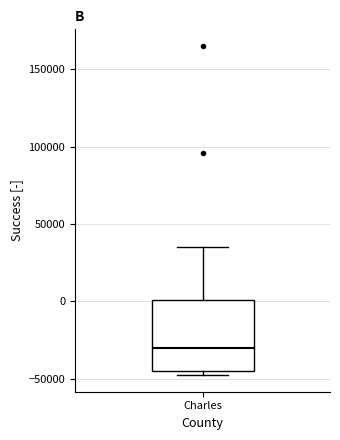

Where is the upper edge of the box for Charles on the y-axis? The values are not printed on the chart, so give them approximately, as read against the axis.

0